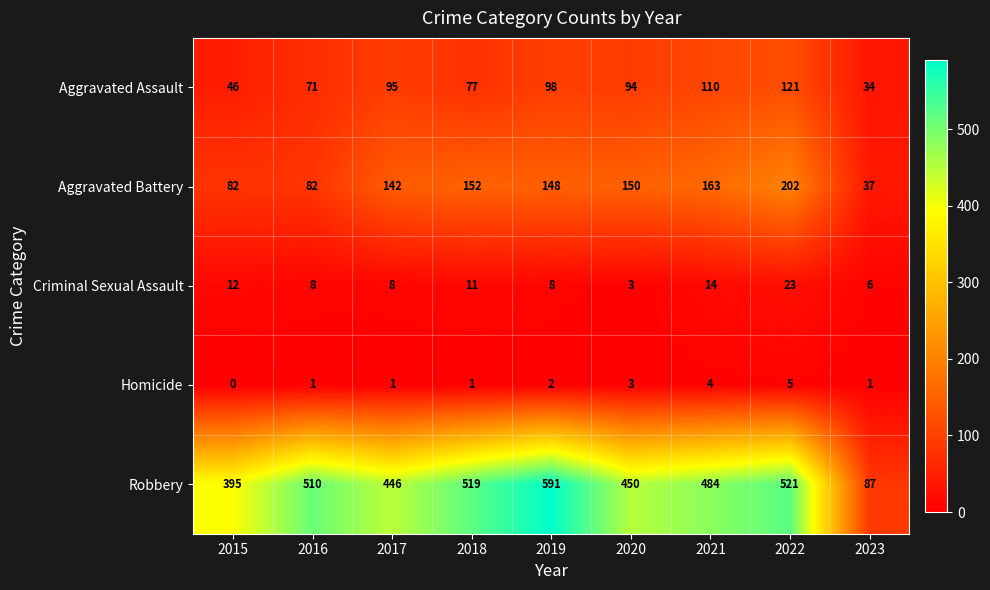

How many values in the Aggravated Assault series are below 94?

4